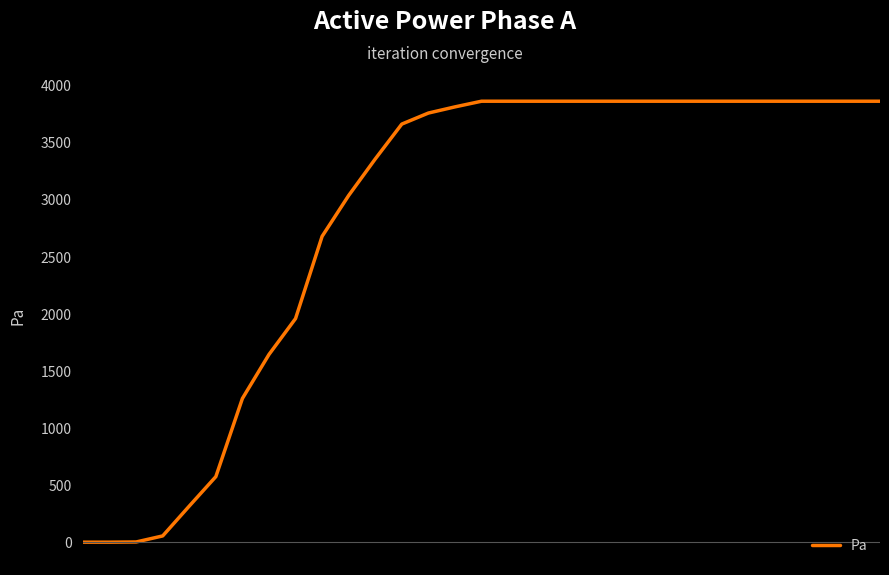

What is the difference between the maximum and minimum values?

3866.0